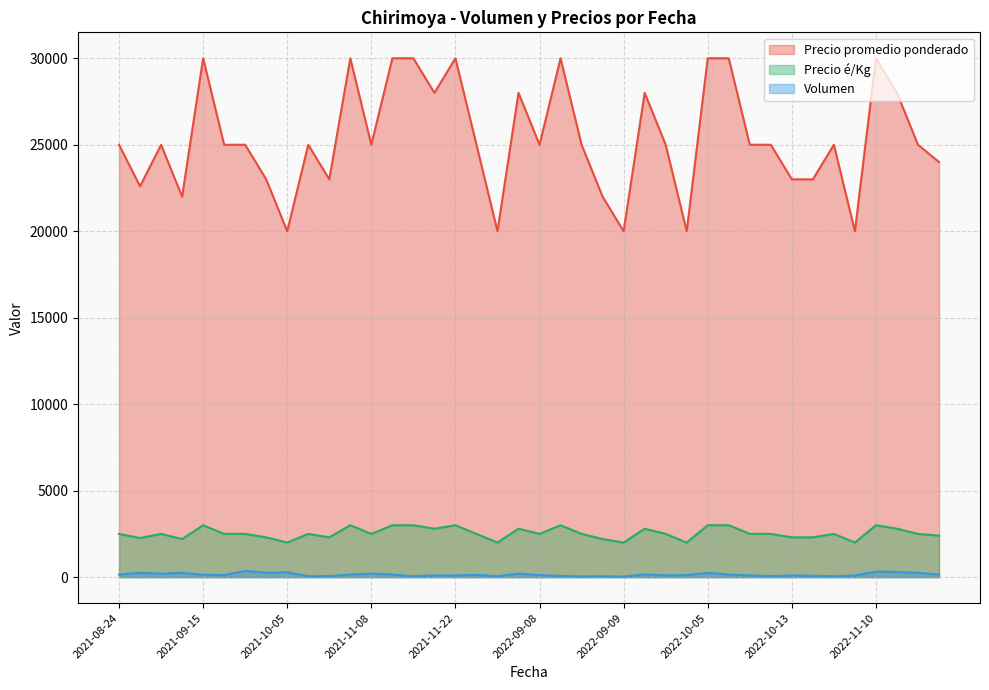

True or false: Precio promedio ponderado and Precio é/Kg cross at least once.

False